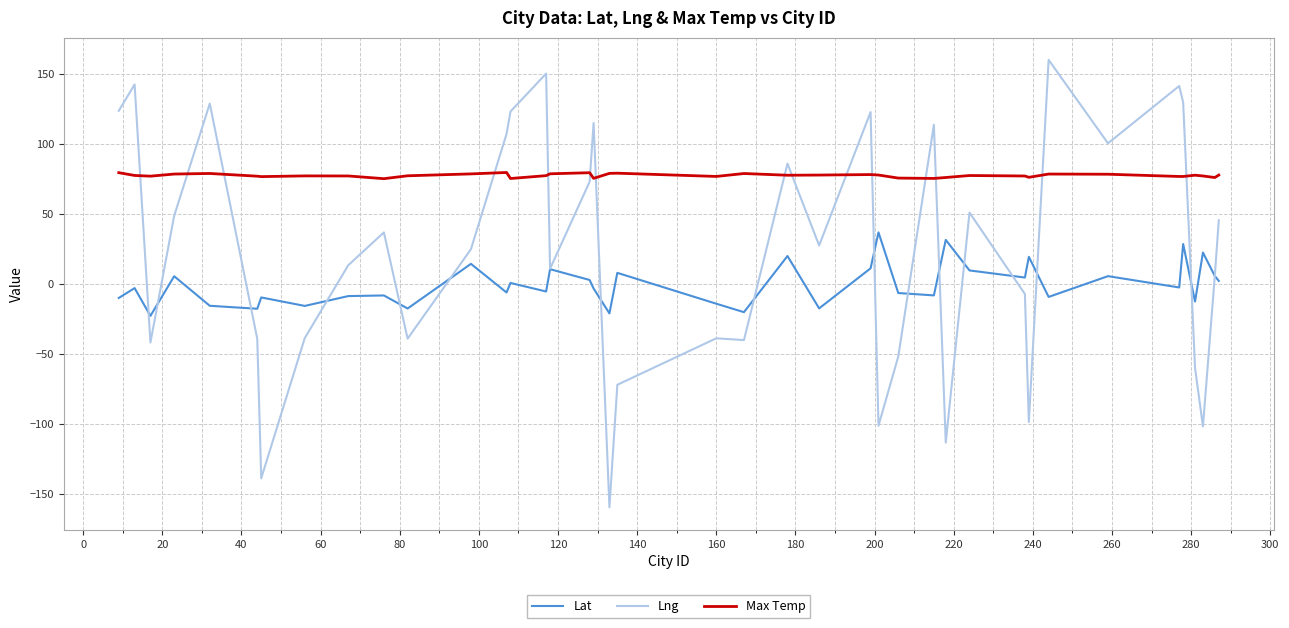

True or false: Lat and Max Temp cross at least once.

False